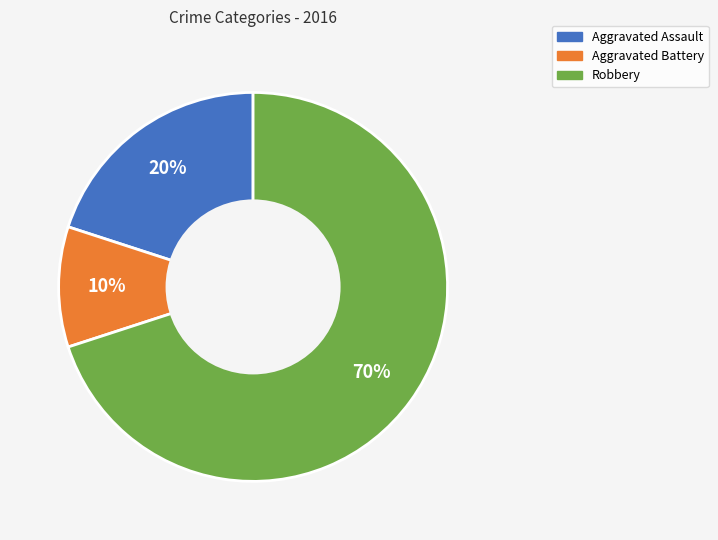

To the nearest percent, what is the difference between the Aggravated Assault and Aggravated Battery slice percentages?

10%